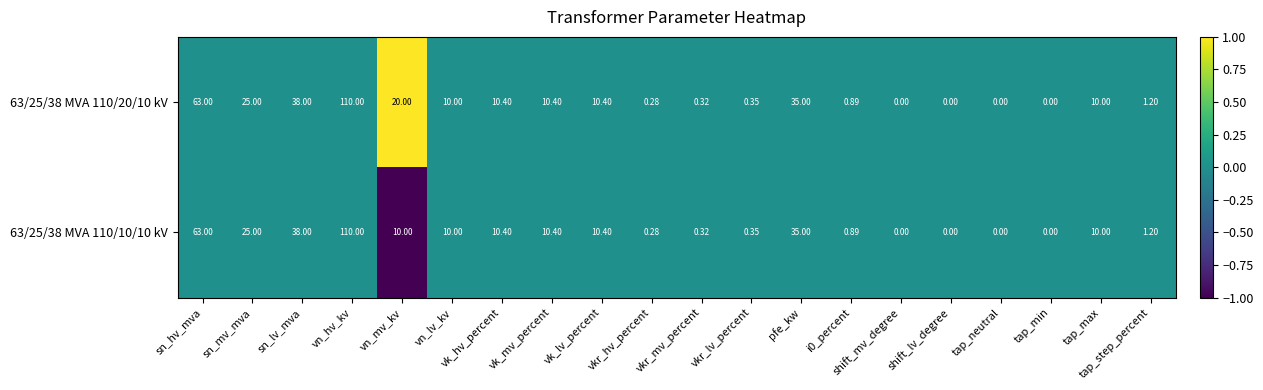

Which series changed the most between vn_mv_kv and pfe_kw?

63/25/38 MVA 110/10/10 kV